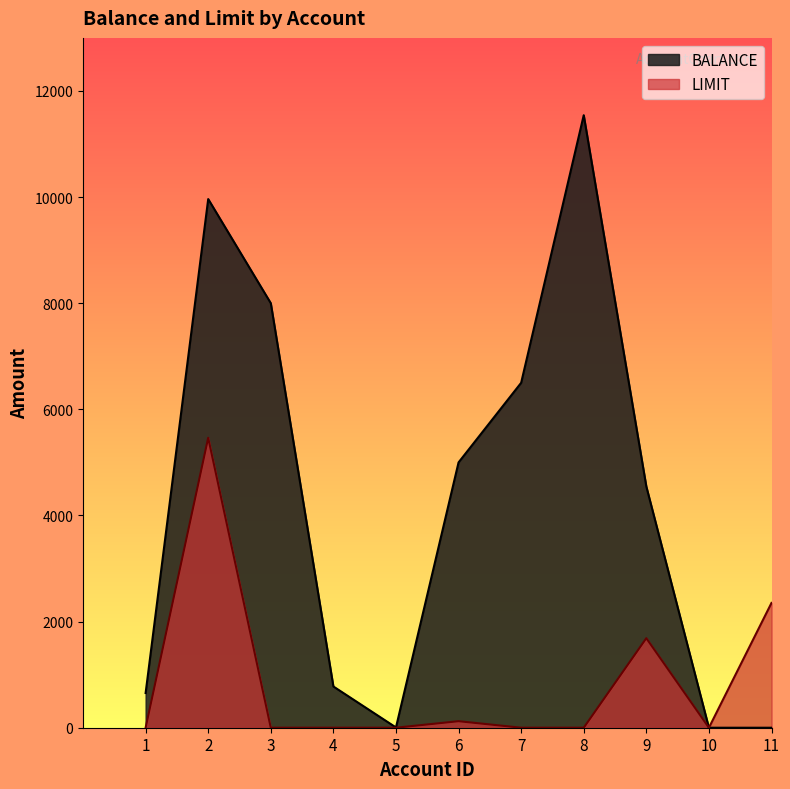

The LIMIT series shows 0.0 at 10. True or false?

True